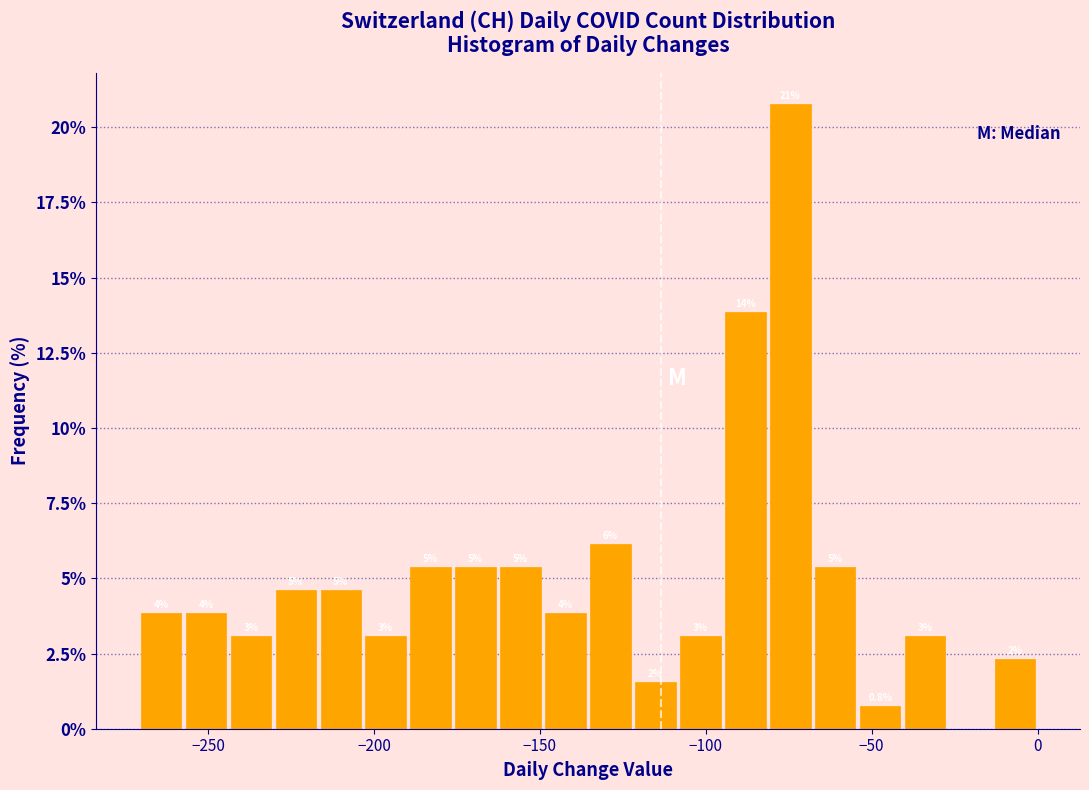

Read against the x-axis, roughly where is the centre of the tallest bar?

-75